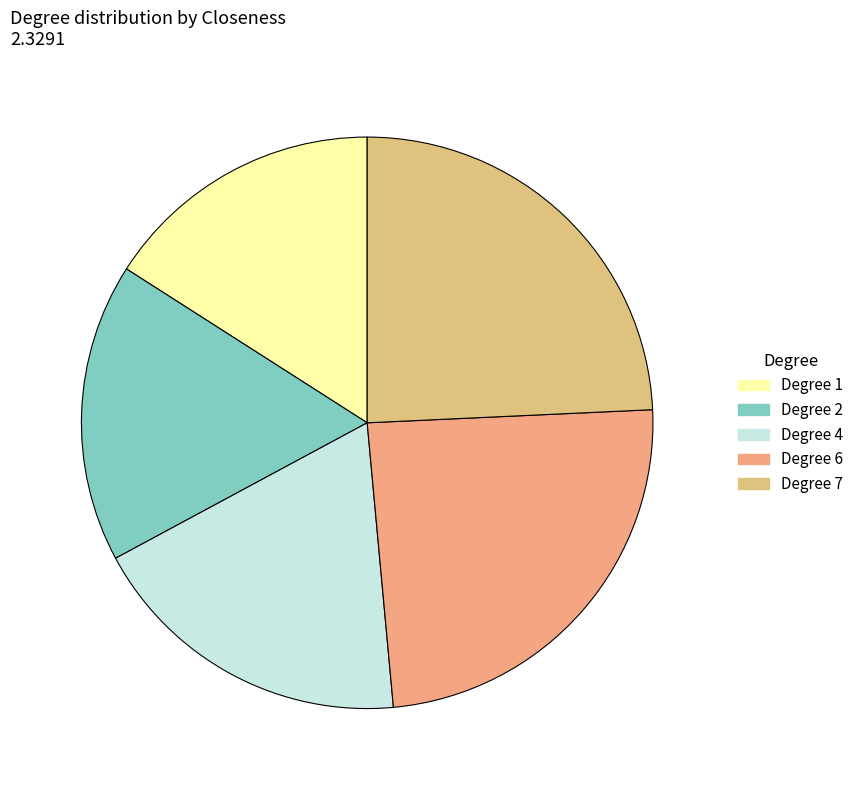

How many slices are in this pie chart?

5